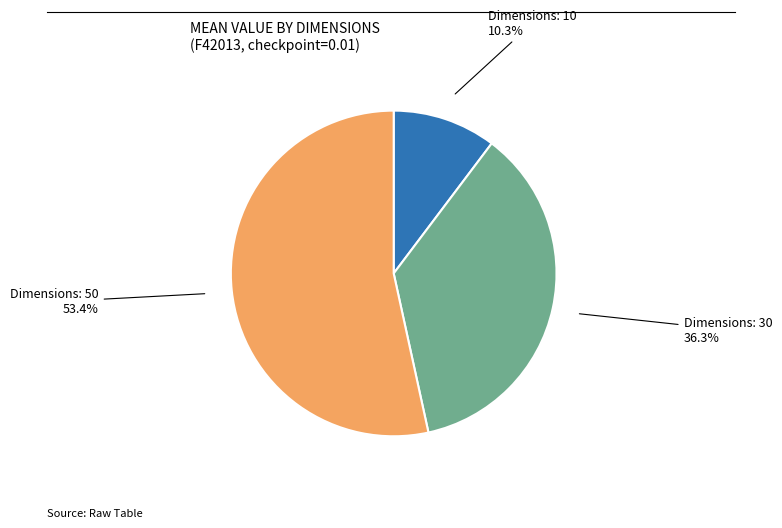

Does any single category account for the majority?

Yes